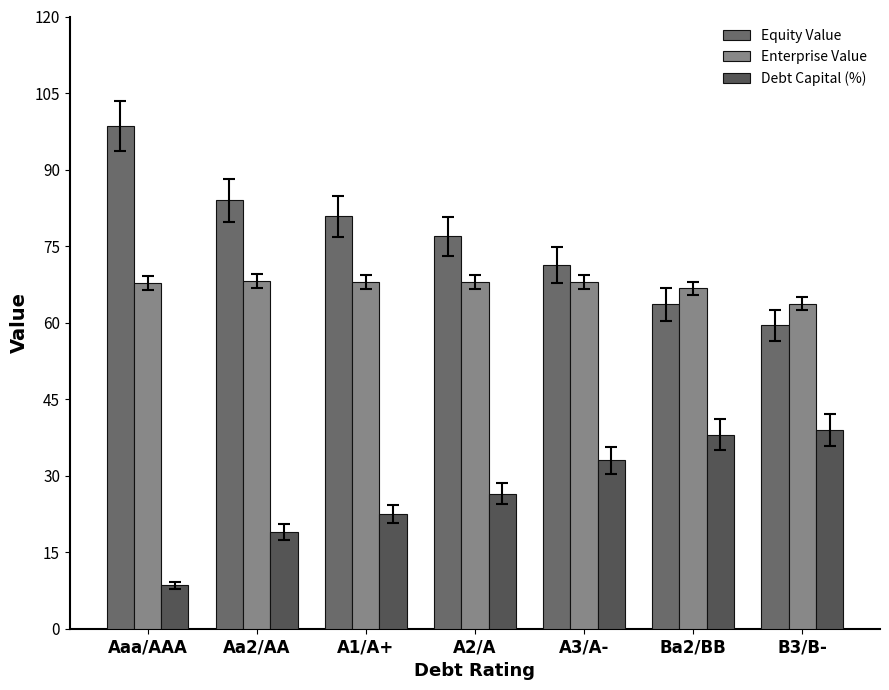

Which has a higher value, A3/A- or Ba2/BB?

A3/A-